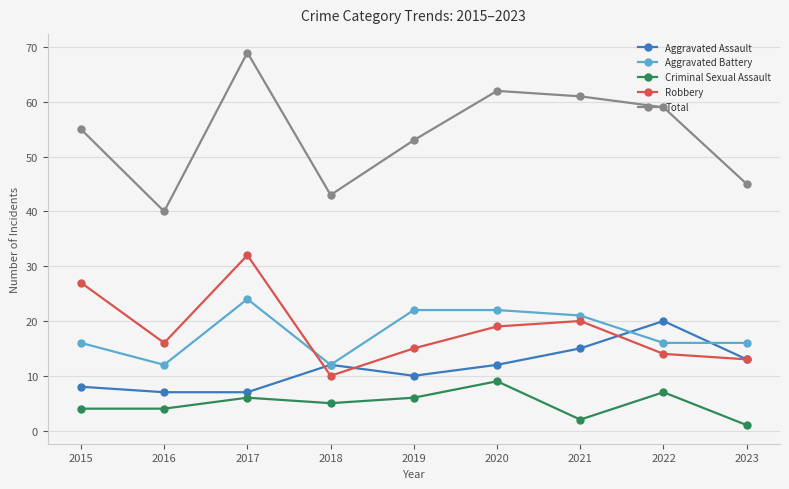

True or false: Robbery and Criminal Sexual Assault intersect in this chart.

False